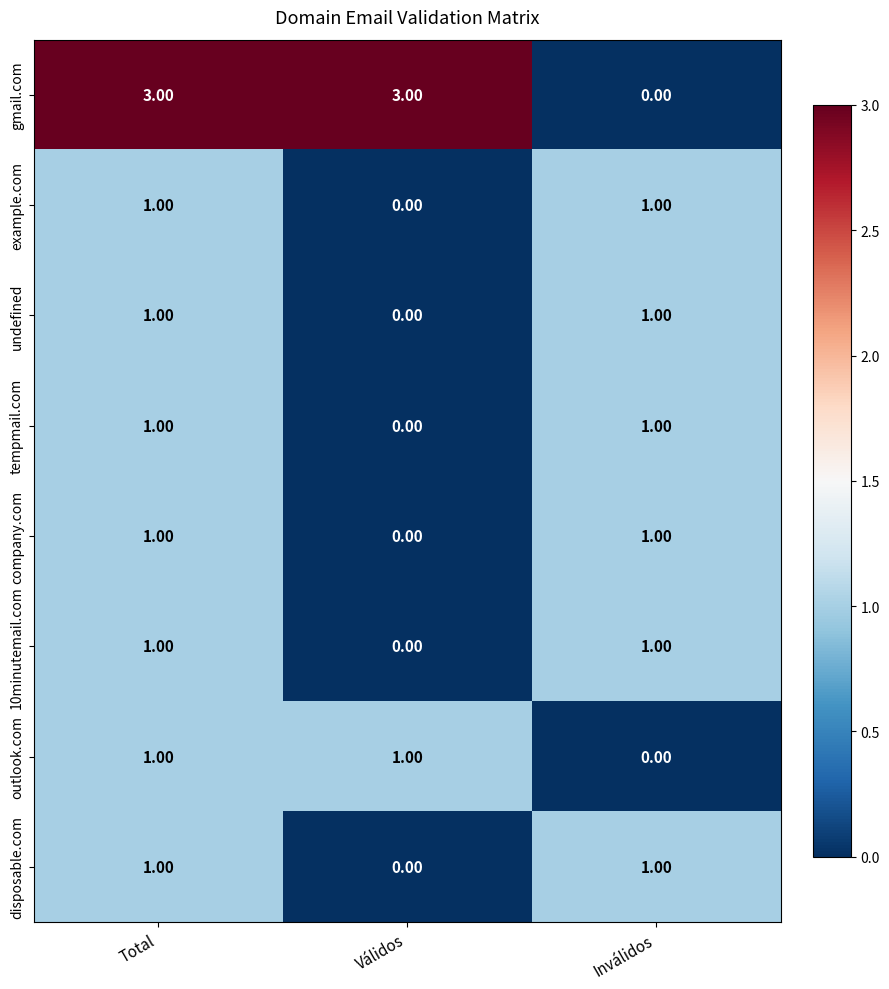

At which label is company.com closest to 0?

Válidos